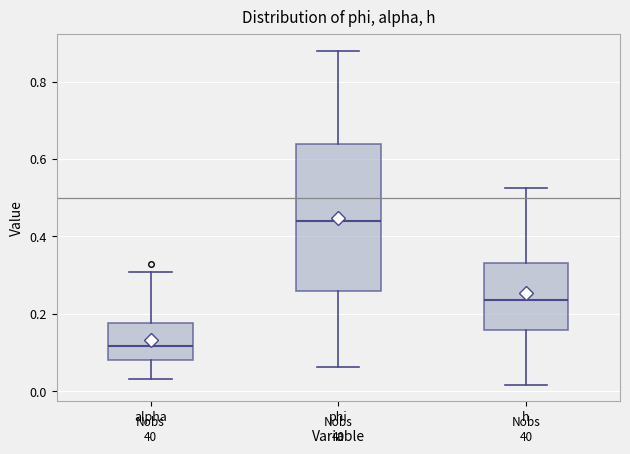

Which box's median line is the lowest?

alpha